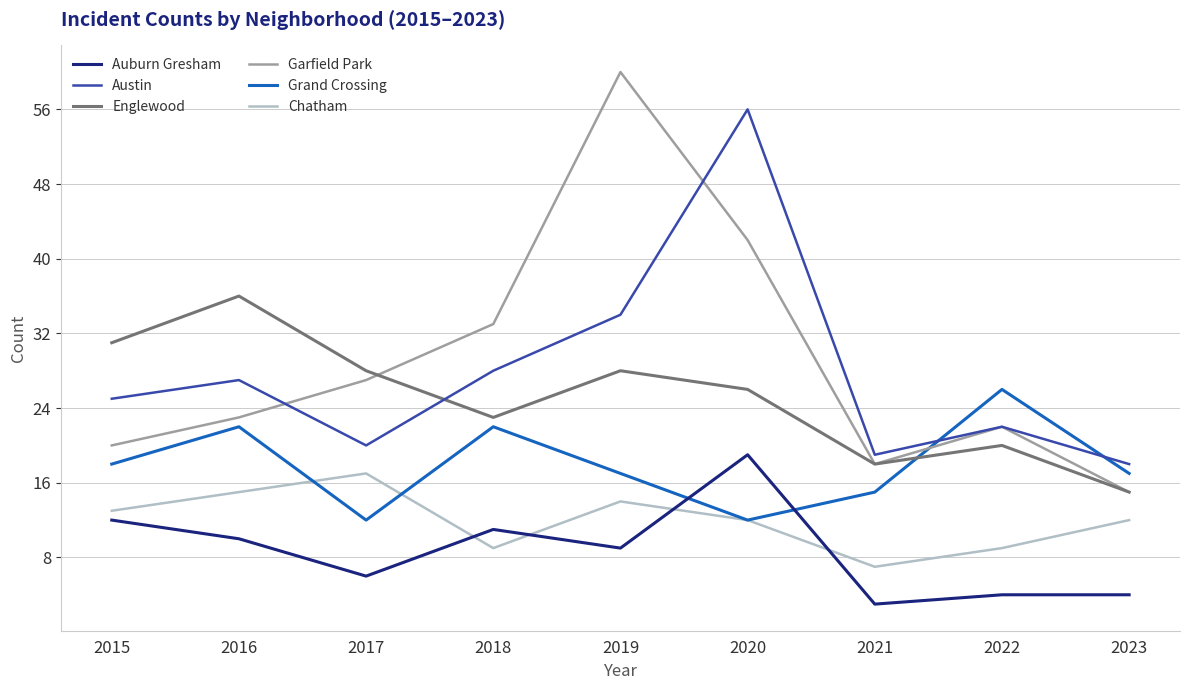

How many interior local valleys does the Auburn Gresham series have?

3